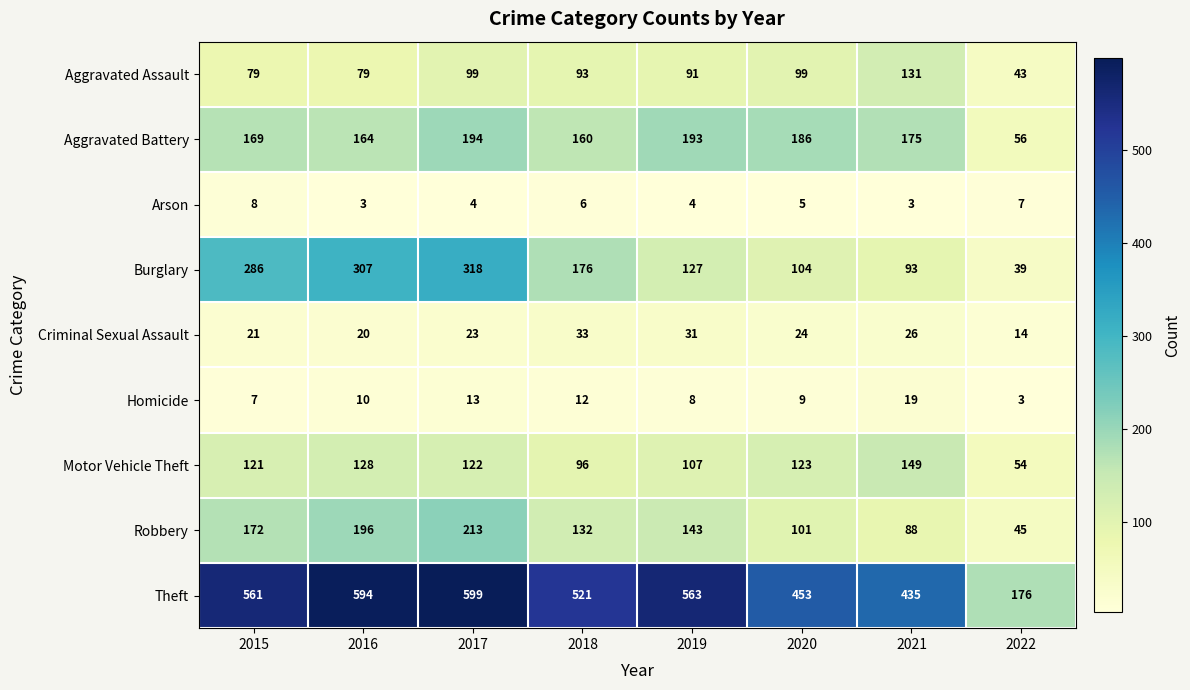

At 2015, list the series in order from largest to smallest.

Theft, Burglary, Robbery, Aggravated Battery, Motor Vehicle Theft, Aggravated Assault, Criminal Sexual Assault, Arson, Homicide